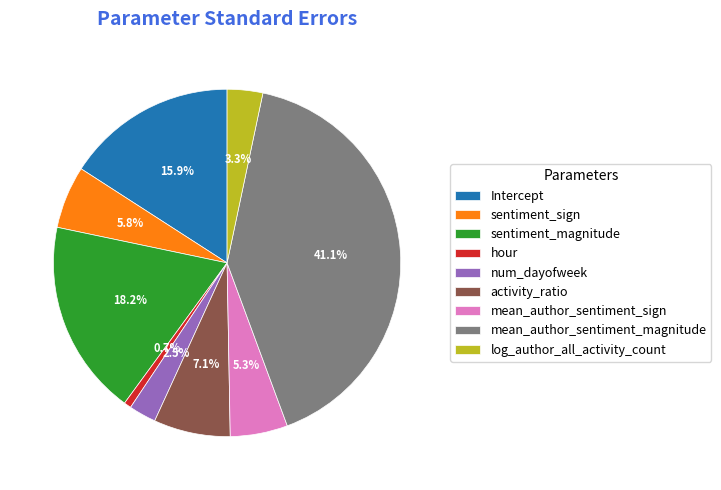

How many segments does this pie chart have?

9